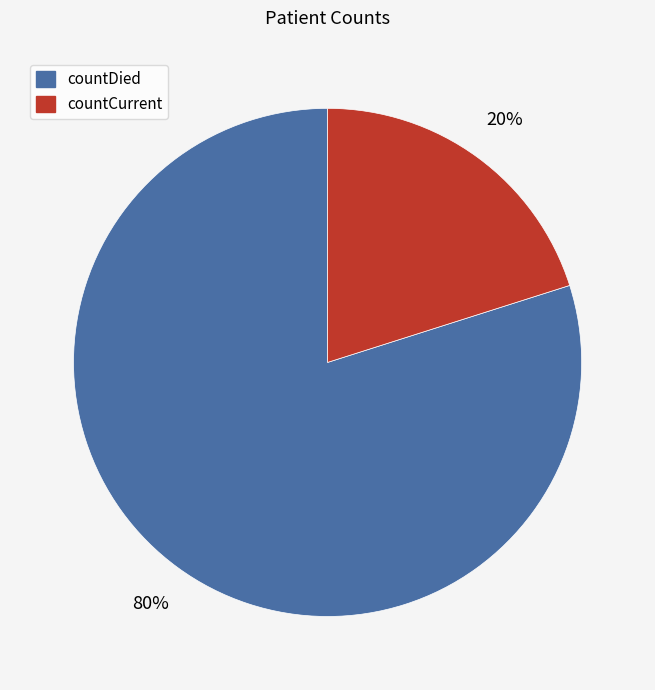

Is there a majority slice in this chart?

Yes